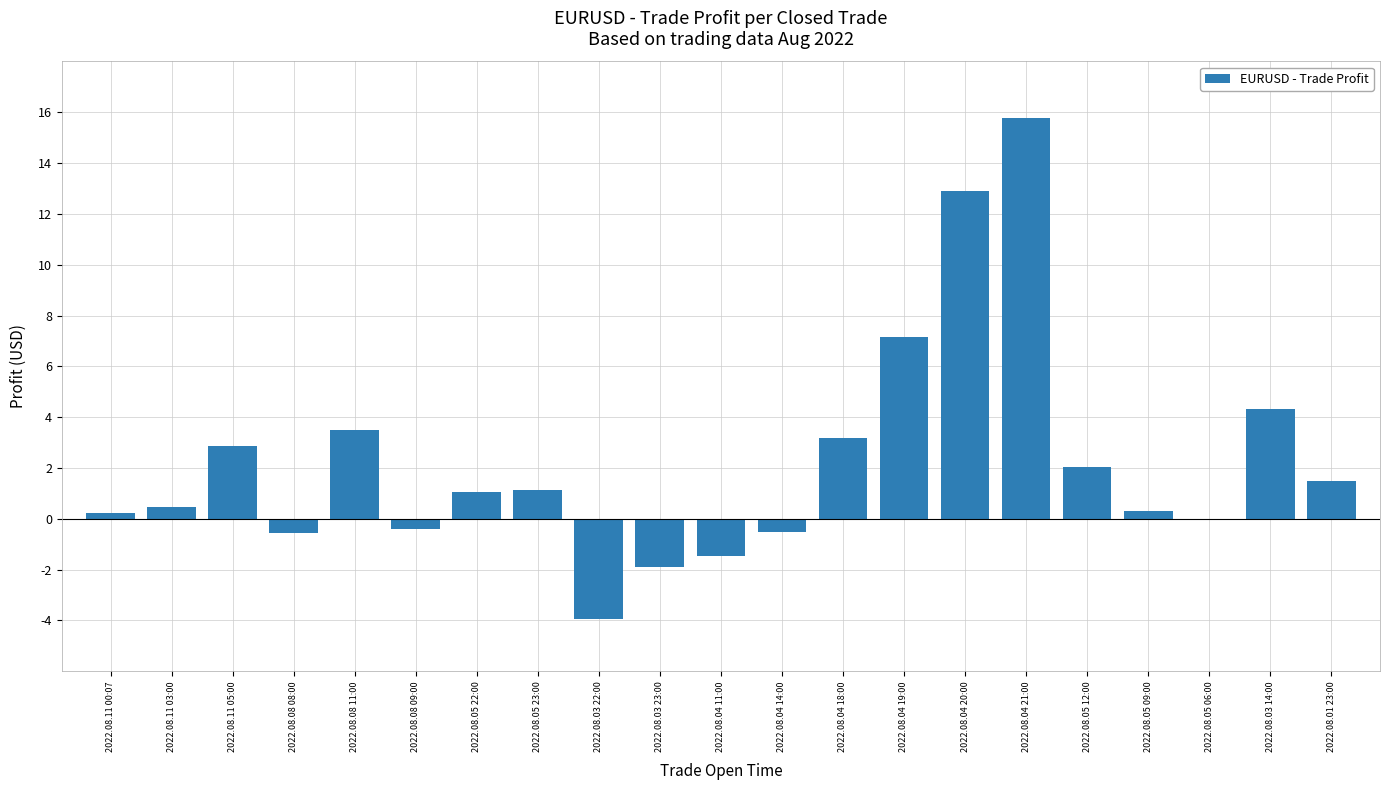

What is the greatest value displayed?

15.8